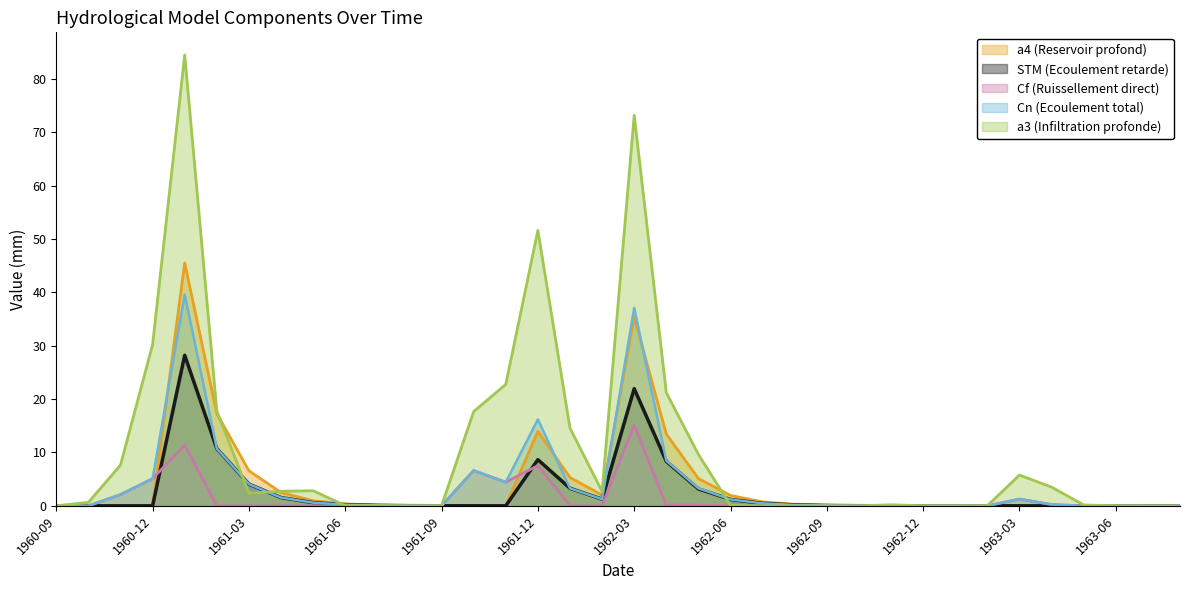

Which series has the largest total across all categories?

a3 (Infiltration profonde)